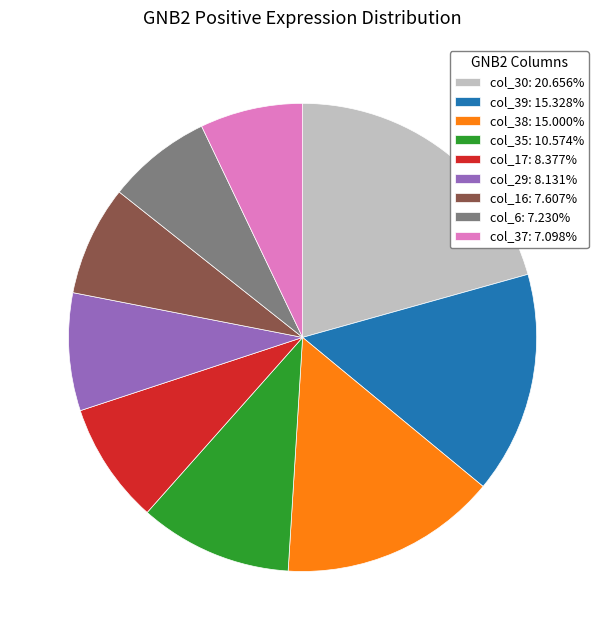

Does any single category account for the majority?

No